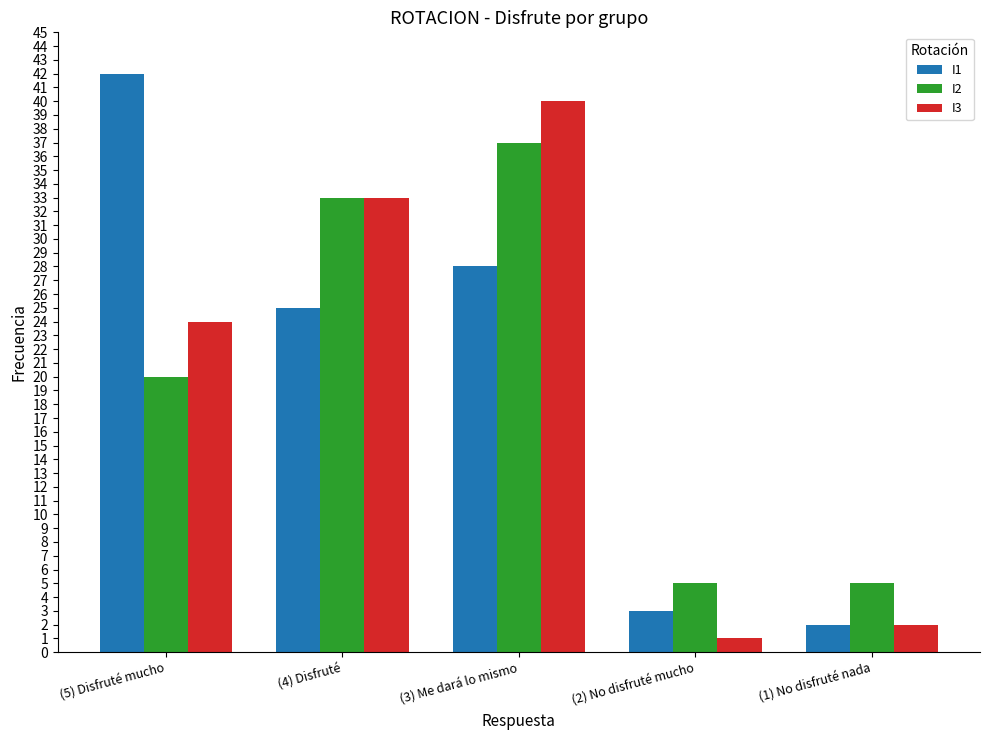

Reading left to right, what are all the values shown in this chart?

I1: 42	25	28	3	2
I2: 20	33	37	5	5
I3: 24	33	40	1	2